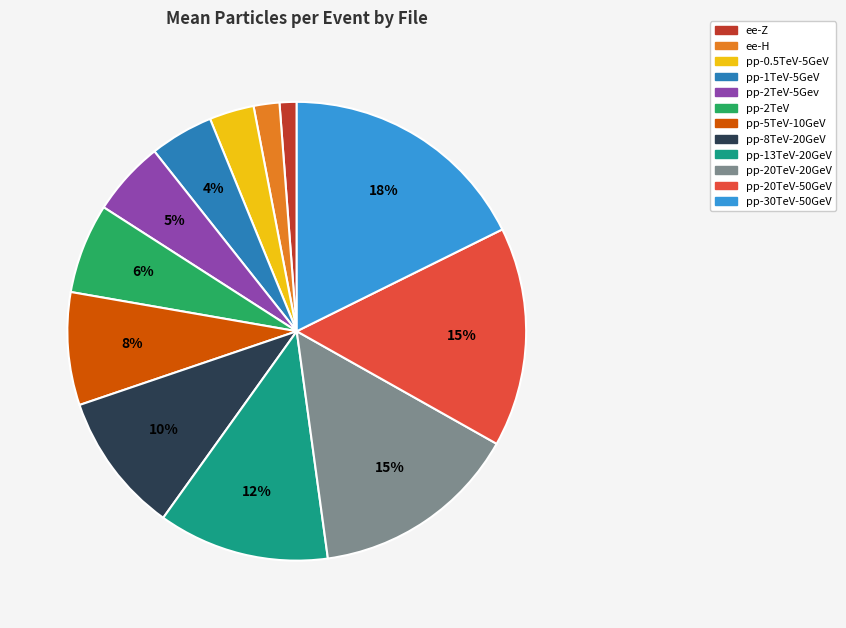

Is the sum of pp-1TeV-5GeV and pp-2TeV-5Gev greater than half?

No